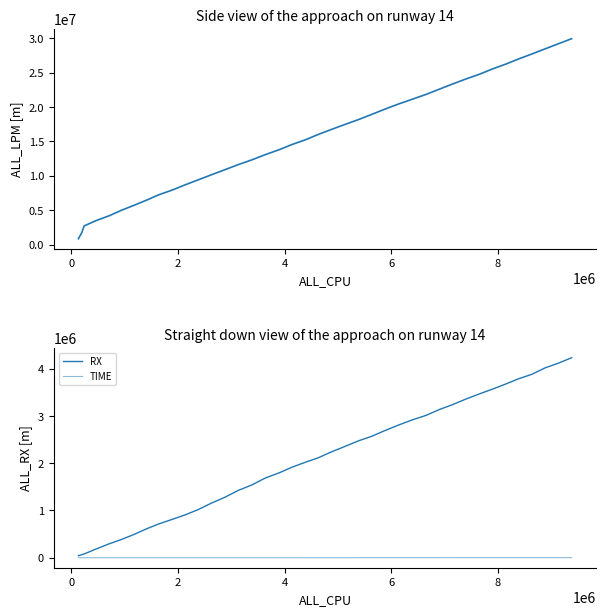

Which series has the largest total across all categories?

LPM